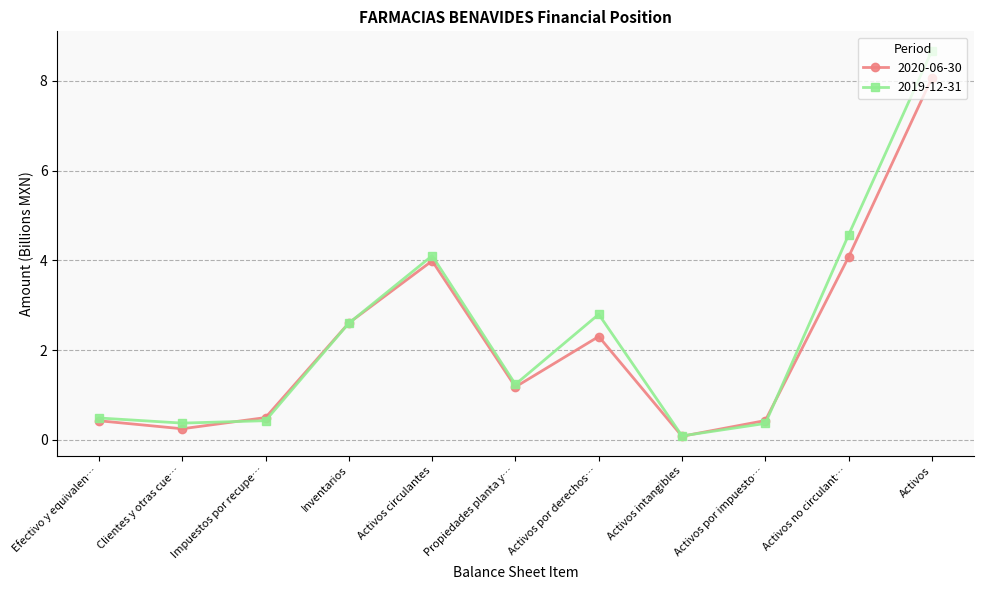

In 2020-06-30, how many points are higher than both neighbors (excluding endpoints)?

2